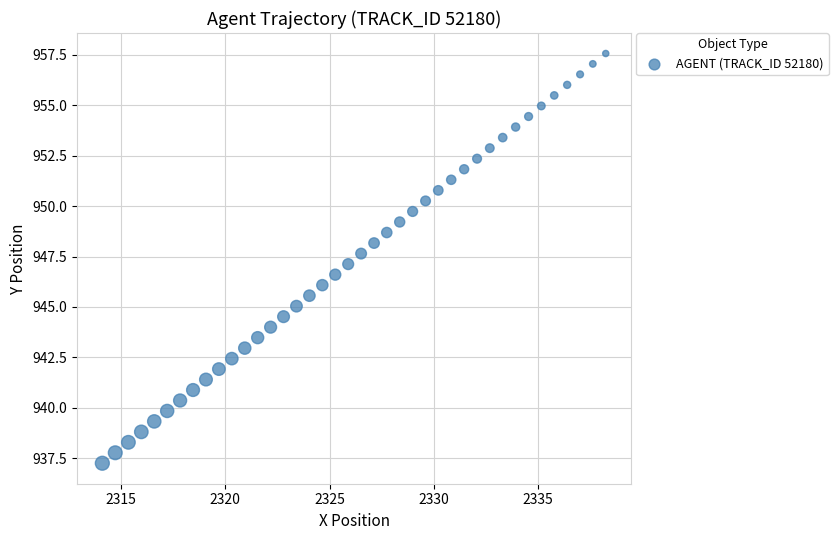

What is the range of X values (max minus min)?

24.1